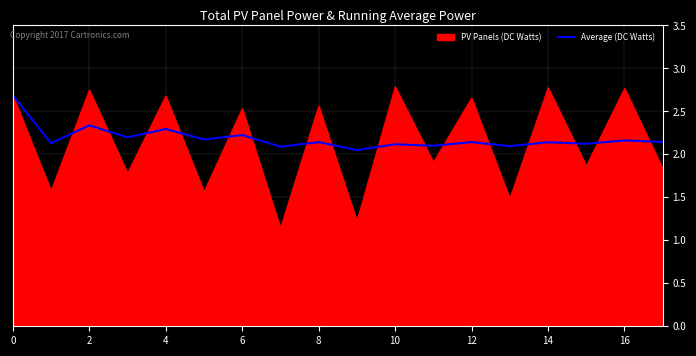

Which series has the largest range (max minus min)?

PV Panels (DC Watts)